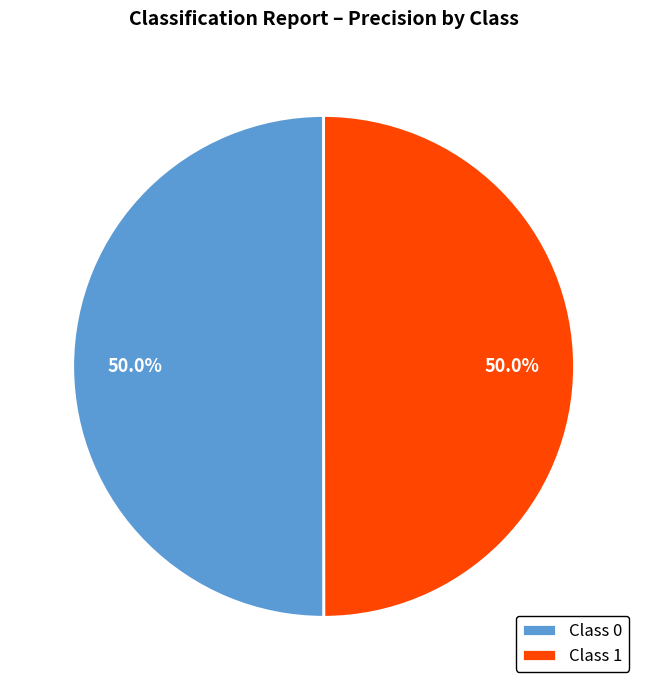

What percentage is NOT represented by Class 0?

50.0%